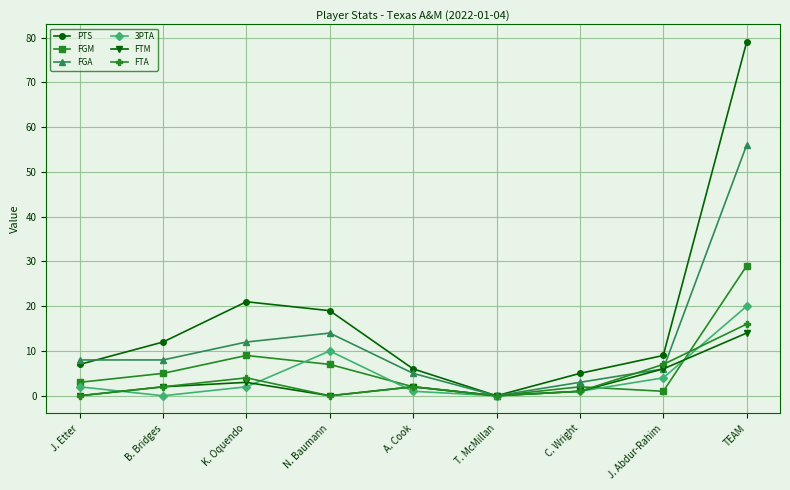

At which category is the sum across all series the highest?

TEAM